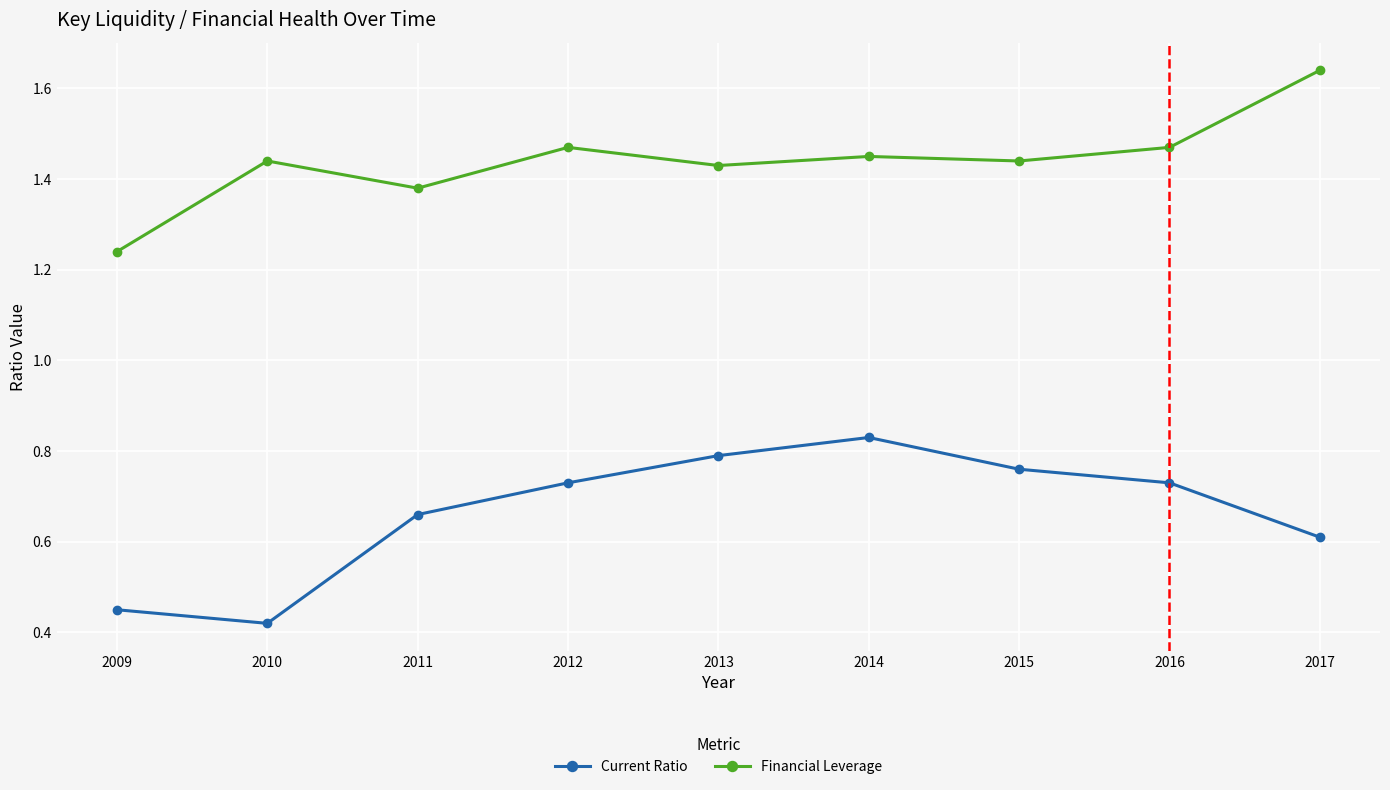

True or false: Current Ratio and Financial Leverage cross at least once.

False